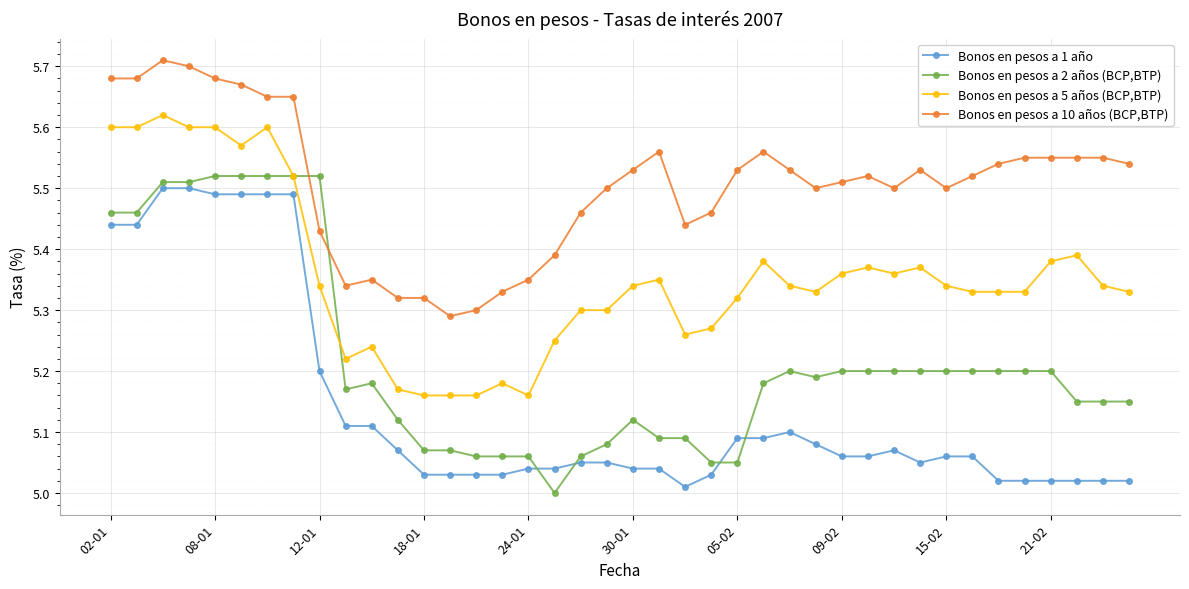

True or false: Bonos en pesos a 10 años (BCP,BTP) and Bonos en pesos a 5 años (BCP,BTP) cross at least once.

False